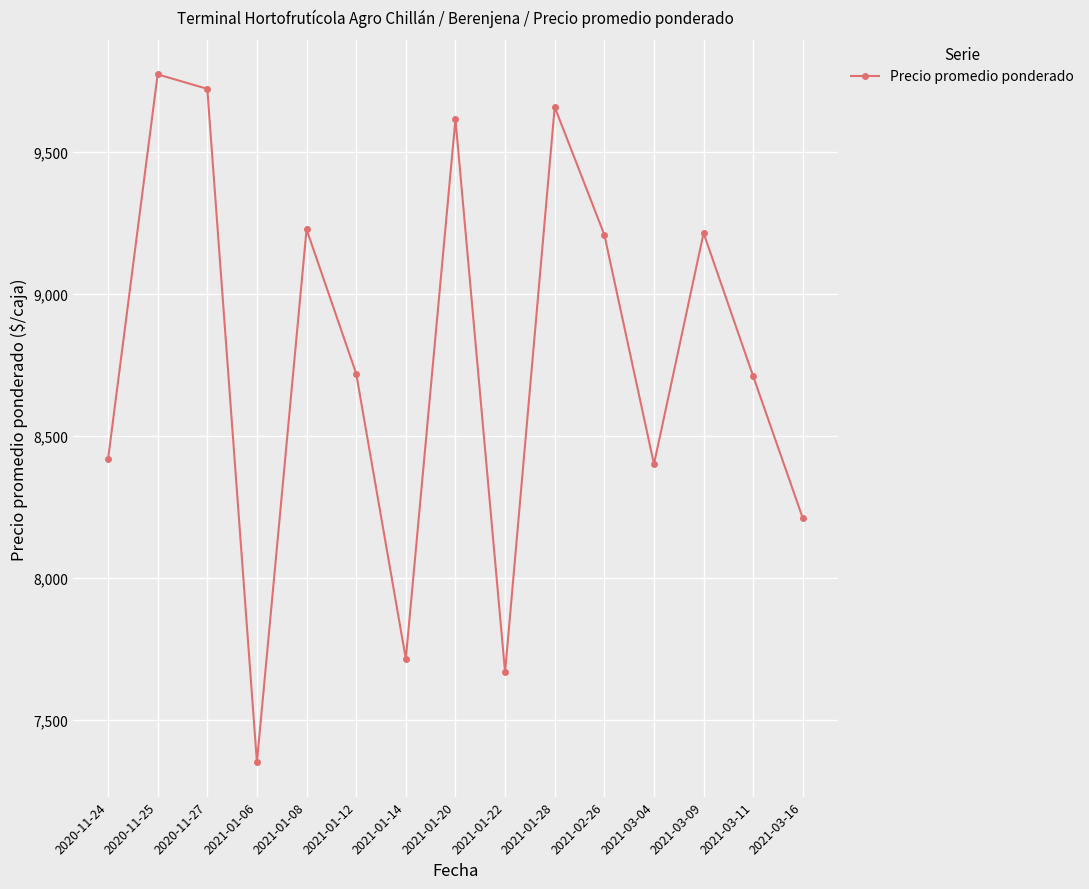

What is the value of the 4th point from the left?

7350